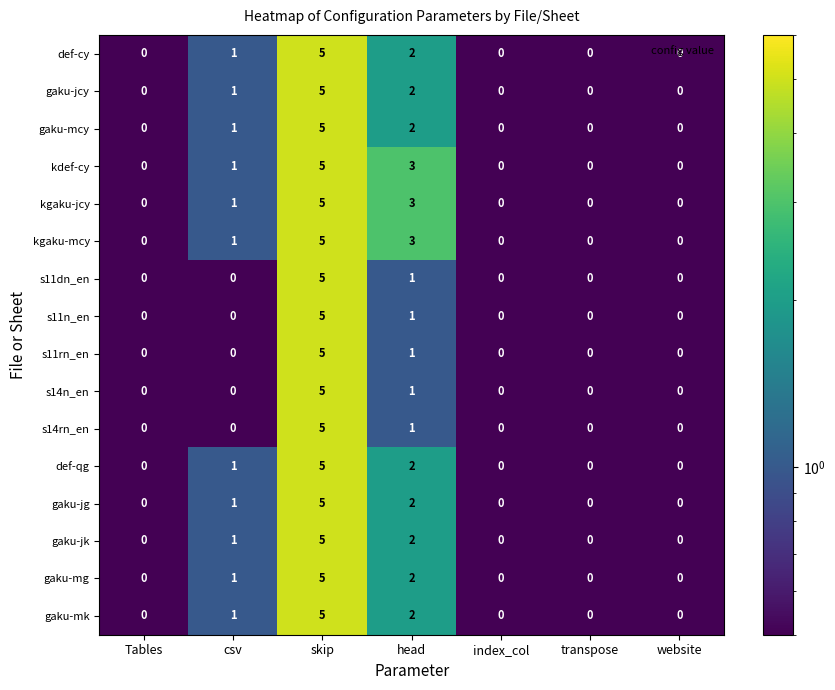

Is the value of def-qg at csv greater than the value of def-cy at Tables?

Yes